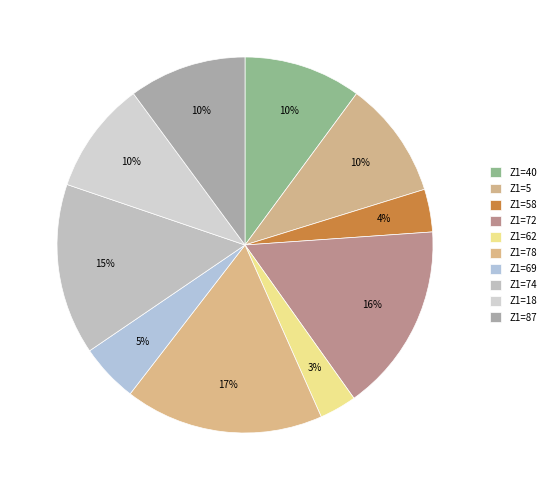

Count the number of slices in the pie.

10